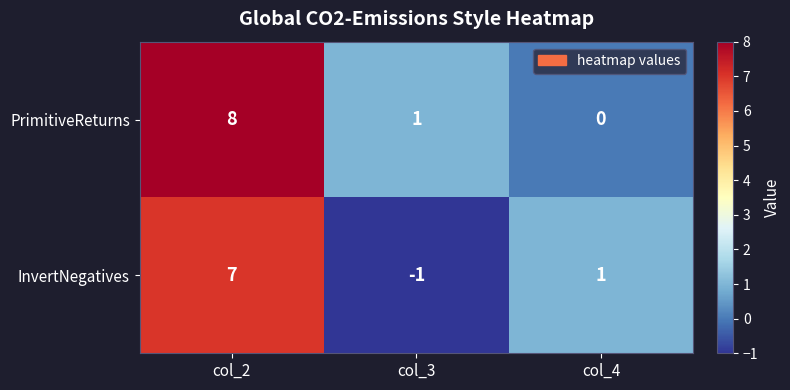

Which category has the highest value in the InvertNegatives series?

col_2